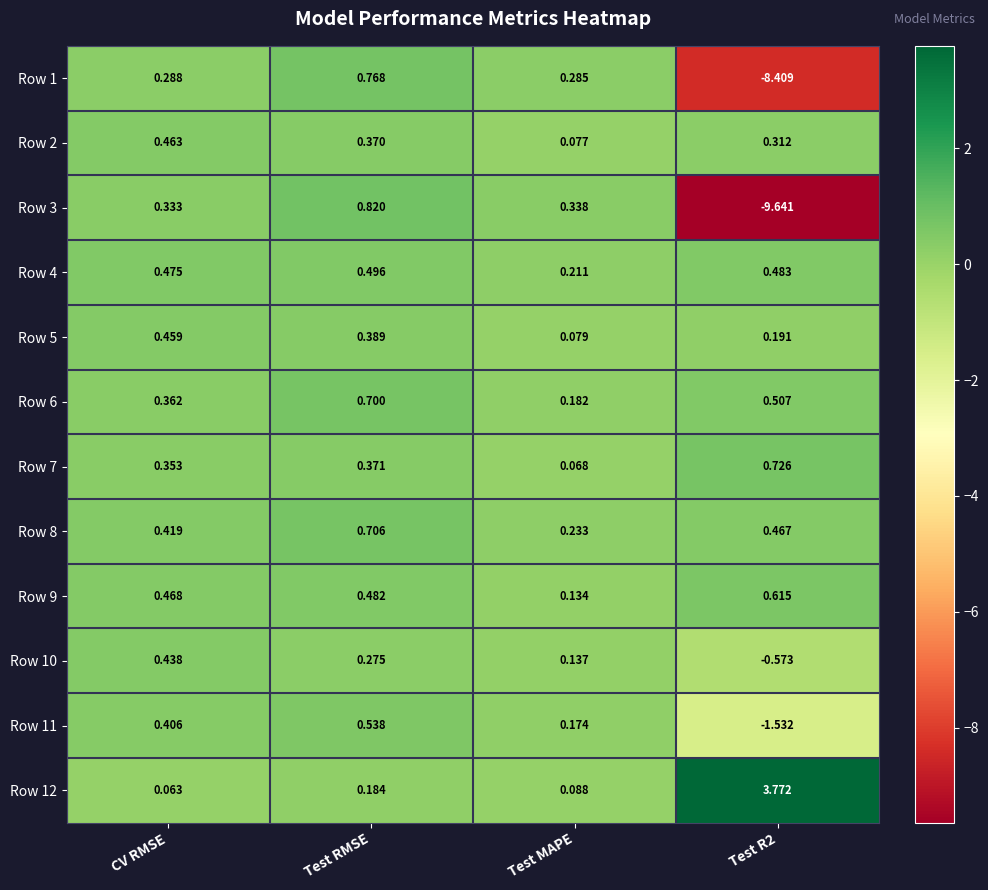

Where does the Row 1 series first go above 0?

CV RMSE